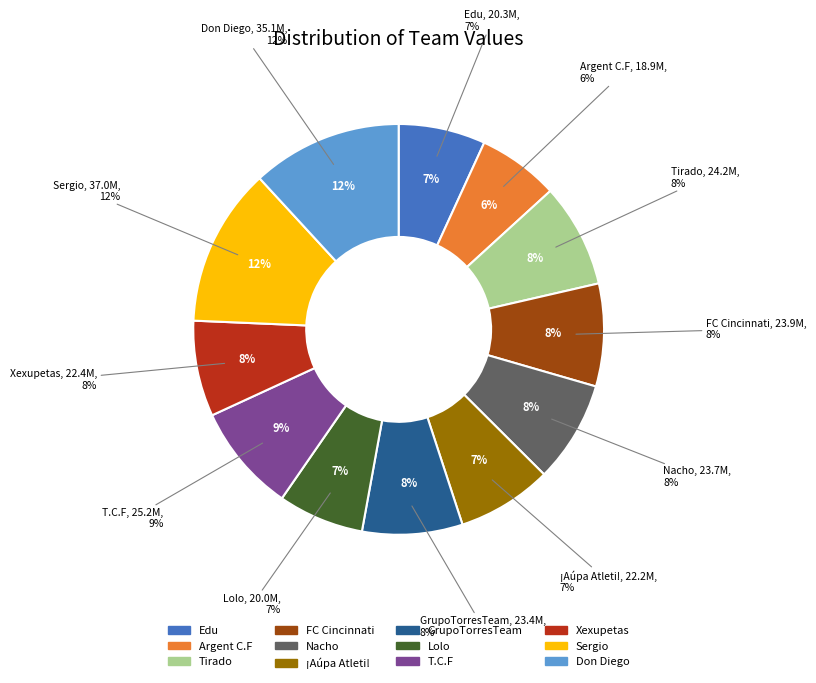

Is it true that Edu is 7% of the pie?

True